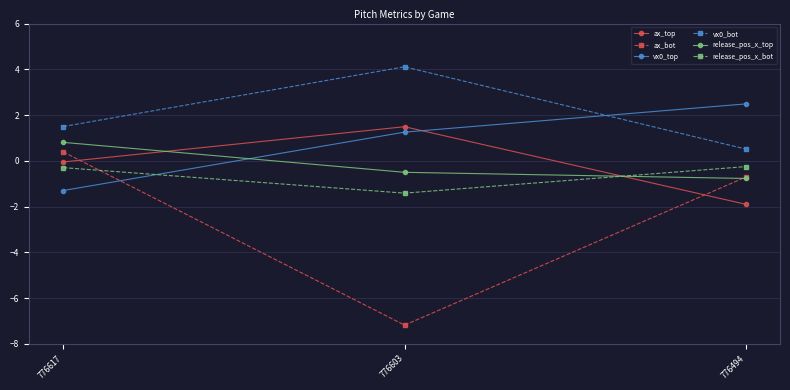

List the labels in order of ax_bot value, largest first.

776617, 776494, 776603